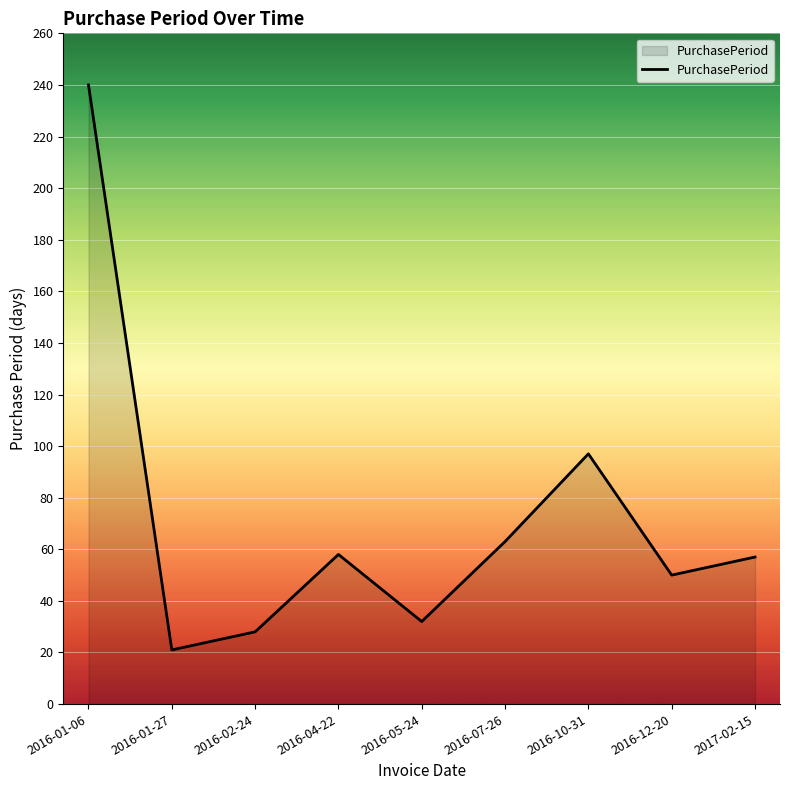

How many lines are shown in the chart?

1